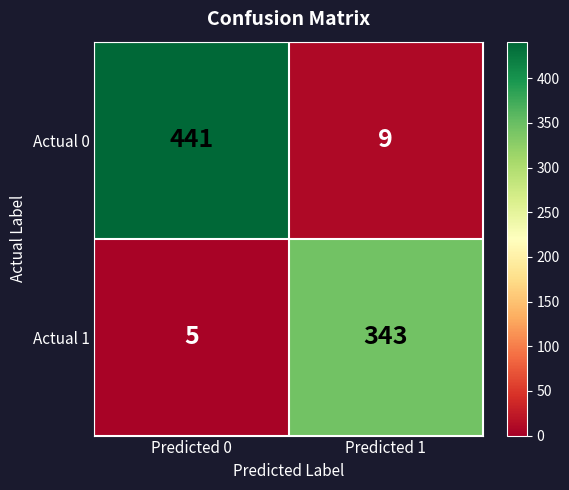

List the series in order of their peak value, highest first.

Actual 0, Actual 1